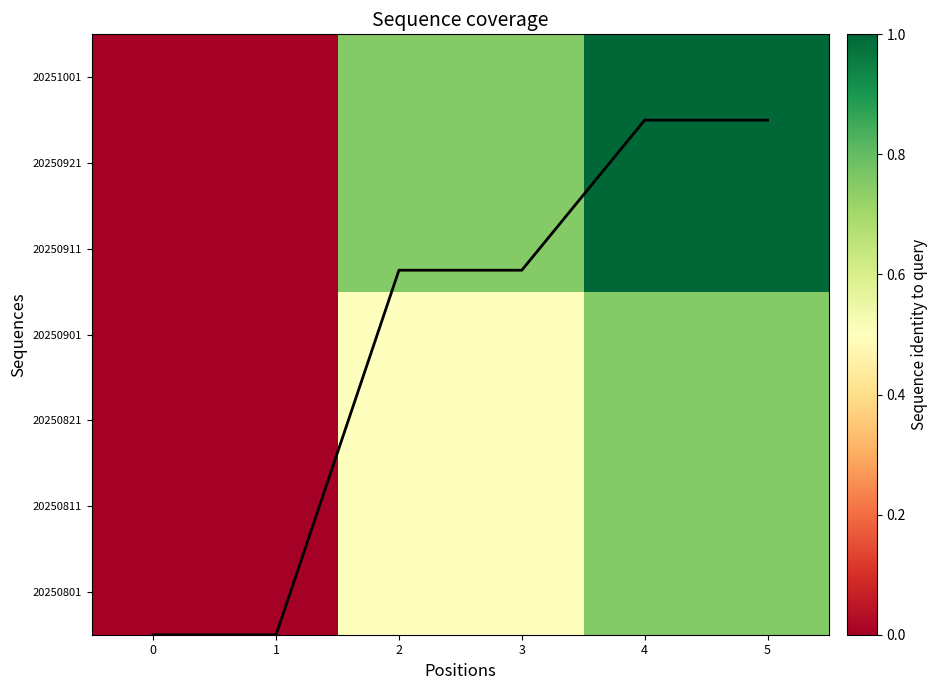

Rank the categories by 20251001 value from lowest to highest.

0, 1, 2, 3, 4, 5